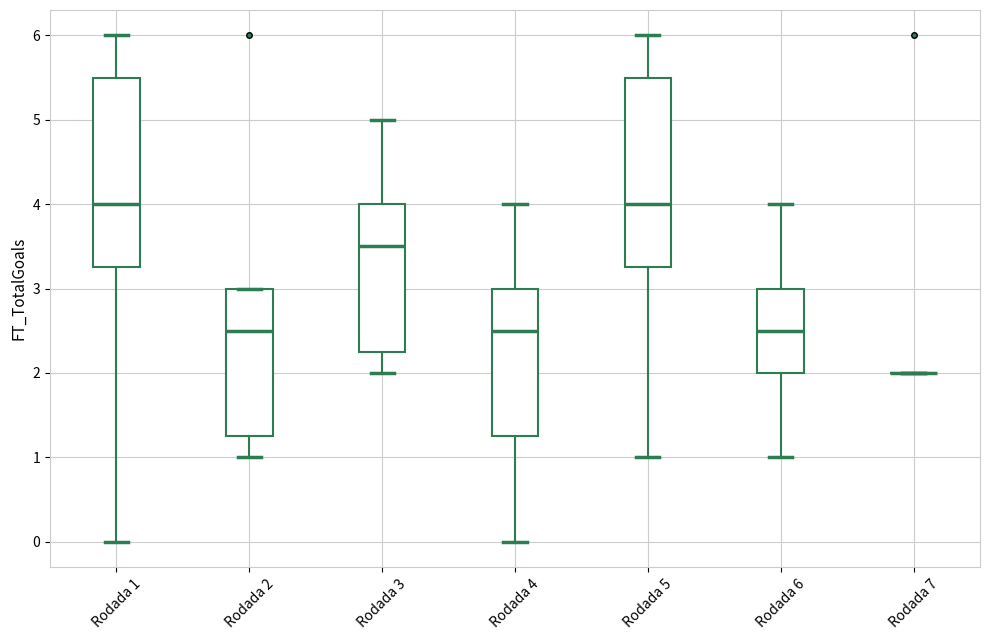

Reading left to right, transcribe this box plot: for each box, give where its median line is, the range the box spans, and where its two whiskers end, as read against the y-axis. The values are not printed on the chart, so give them approximately, as read against the axis.

Rodada 1: median 4.0, box 3.3 to 5.5, whiskers 0.0 to 6.0
Rodada 2: median 2.5, box 1.3 to 3.0, whiskers 1.0 to 3.0
Rodada 3: median 3.5, box 2.3 to 4.0, whiskers 2.0 to 5.0
Rodada 4: median 2.5, box 1.3 to 3.0, whiskers 0.0 to 4.0
Rodada 5: median 4.0, box 3.3 to 5.5, whiskers 1.0 to 6.0
Rodada 6: median 2.5, box 2.0 to 3.0, whiskers 1.0 to 4.0
Rodada 7: box collapsed to a line at 2.0, whiskers 2.0 to 2.0